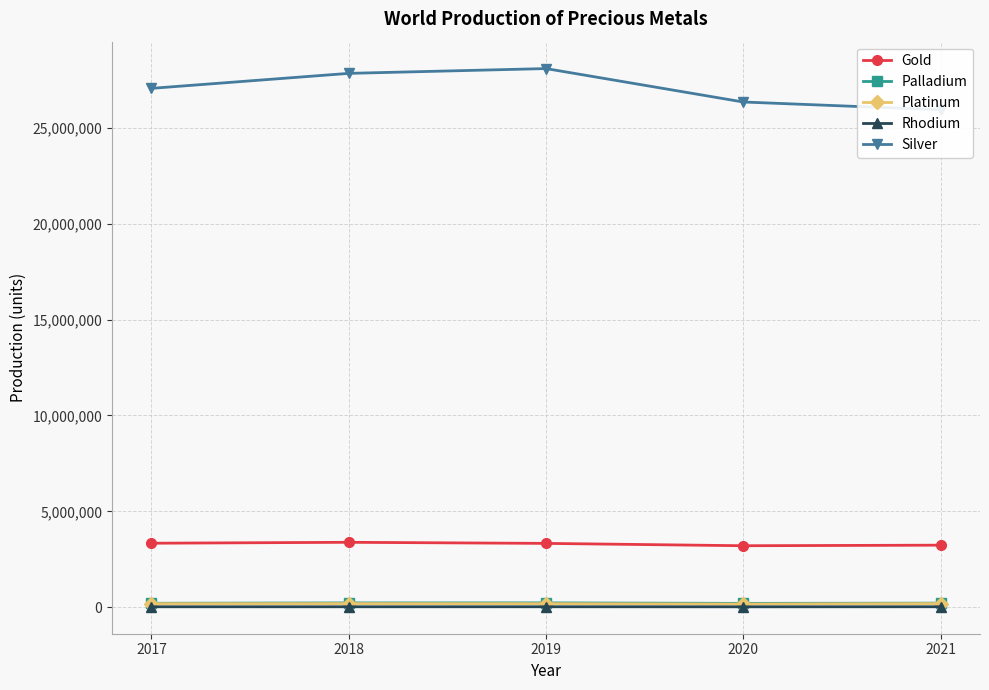

At which category does Gold reach its first local peak?

2018